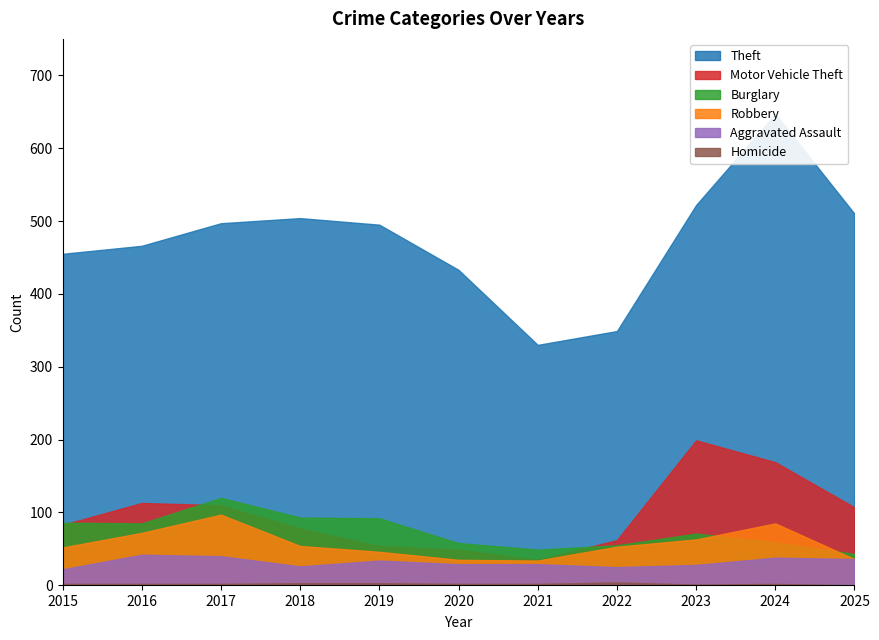

At how many categories does at least one series exceed 241?

11